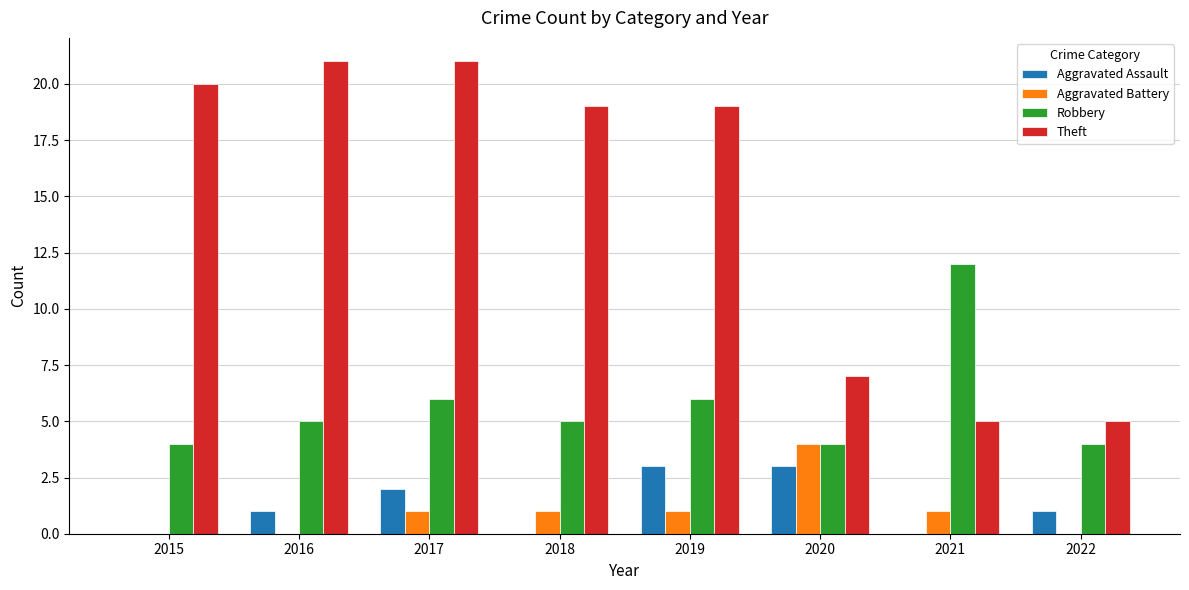

True or false: Robbery has a value of 8 at 2018.

False